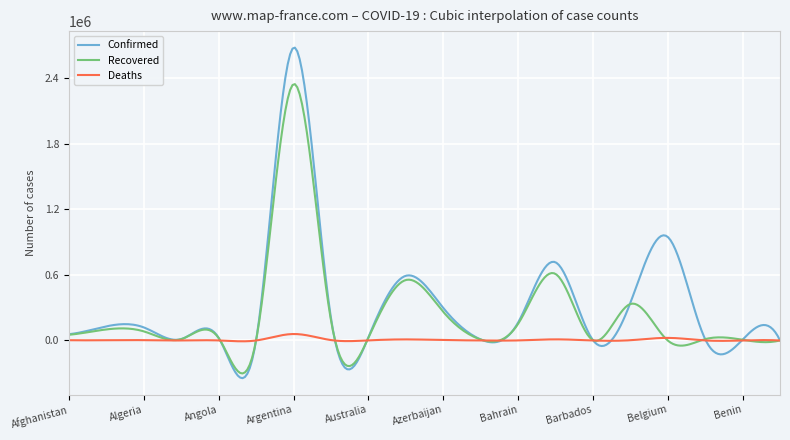

What is the minimum value shown in the chart?

-344571.7